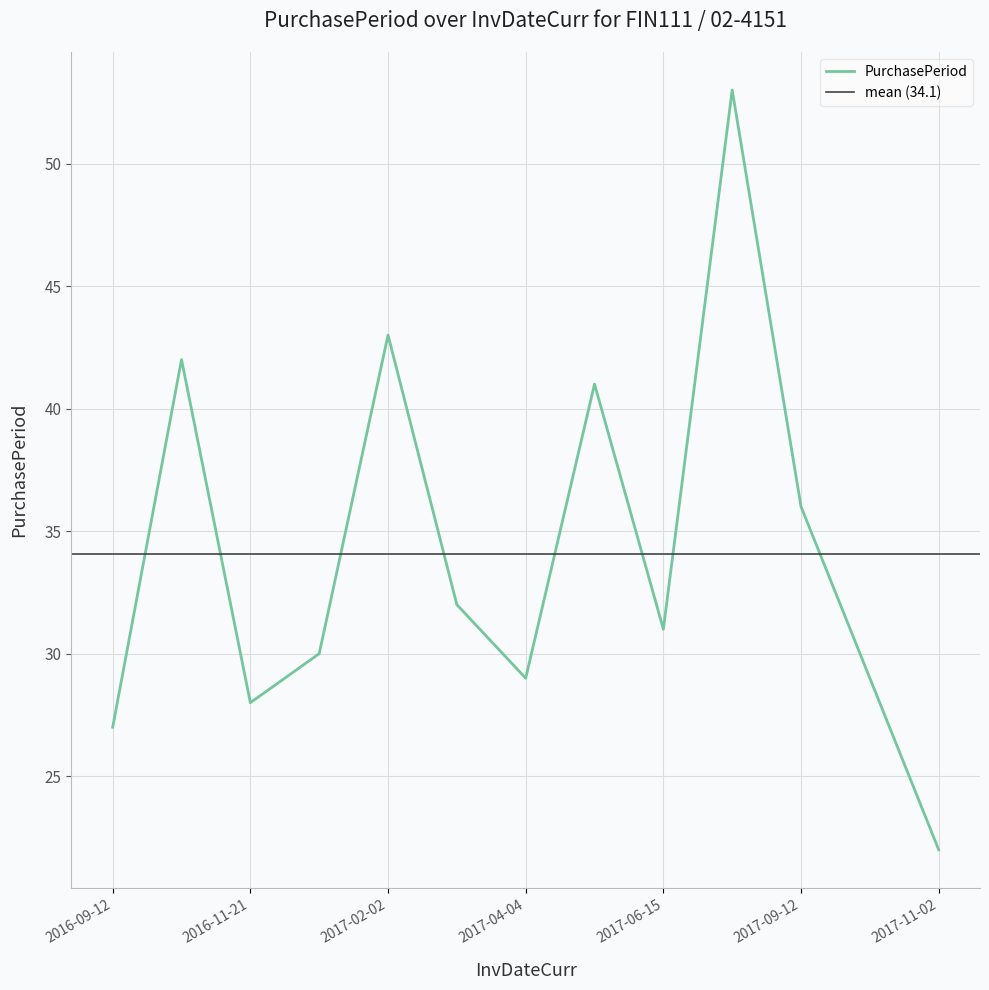

Which category has the highest value across all series?

2017-08-07